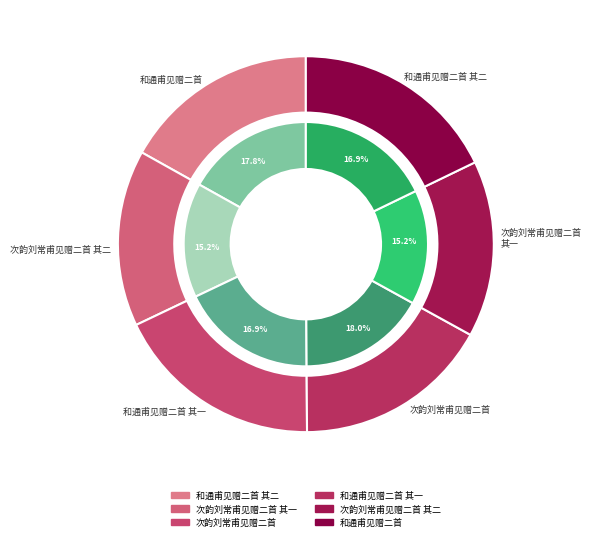

How many segments does this pie chart have?

6